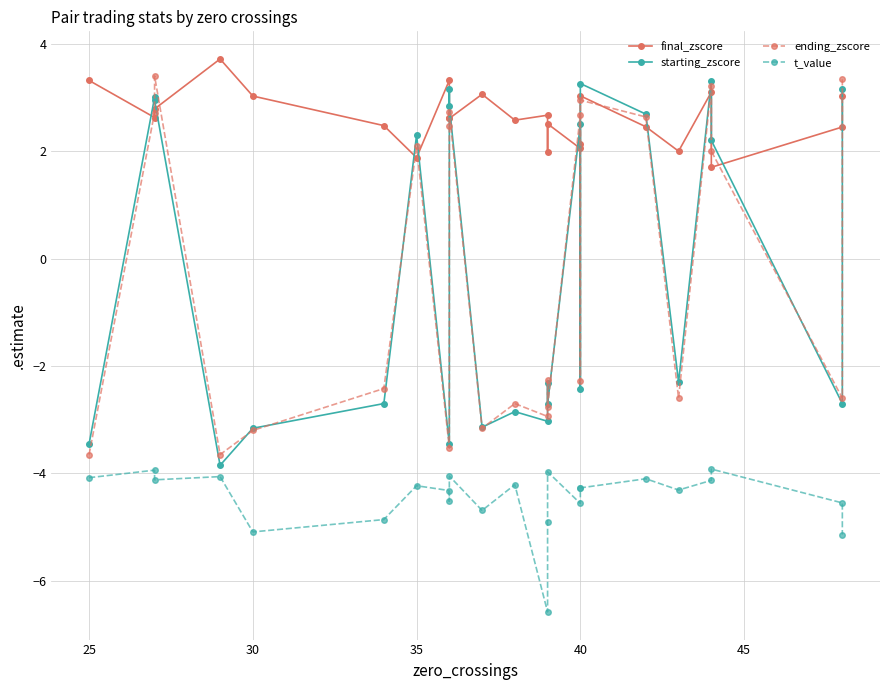

True or false: ending_zscore and t_value intersect in this chart.

False